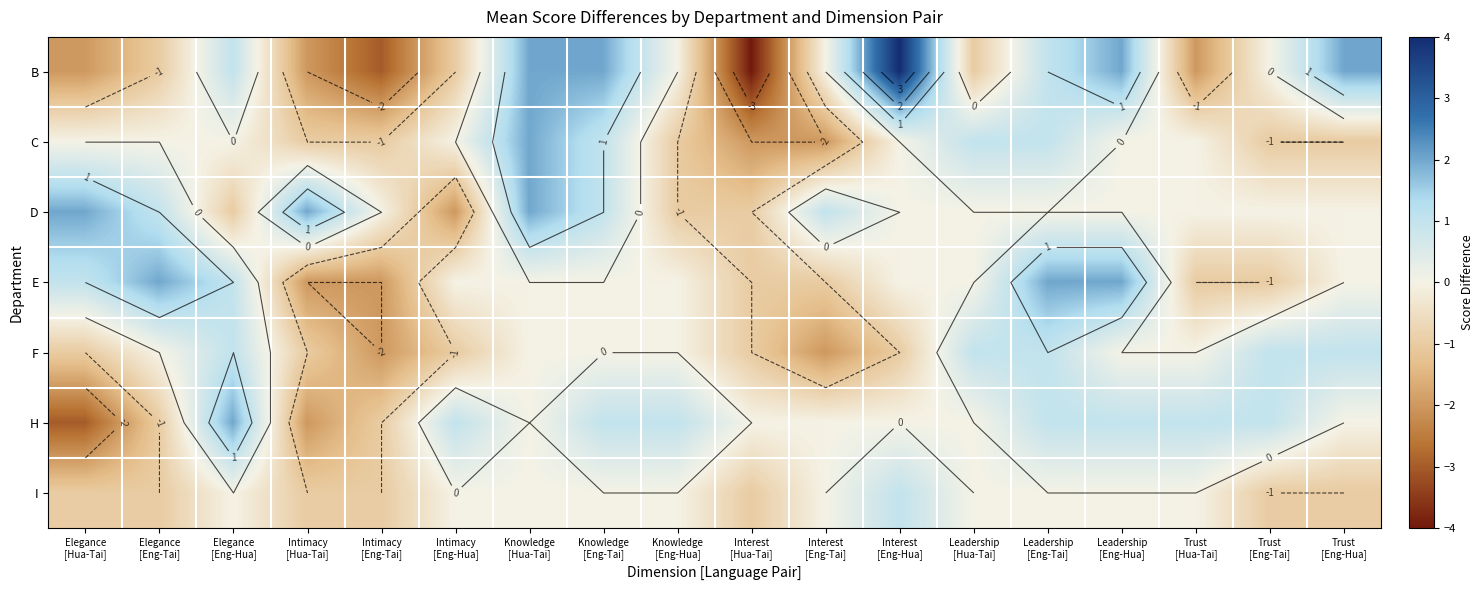

How many B values are between -2 and 2?

15